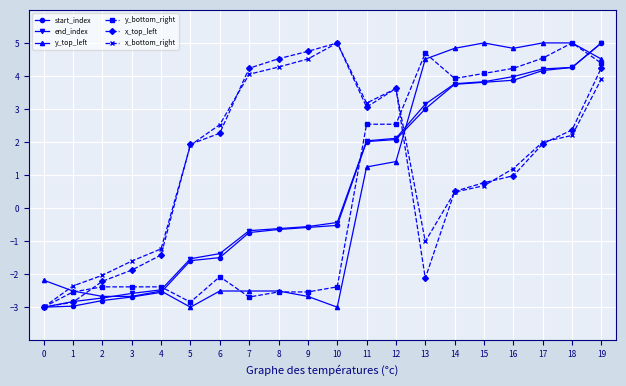

What is the difference between the highest and lowest values at 18?

2.8